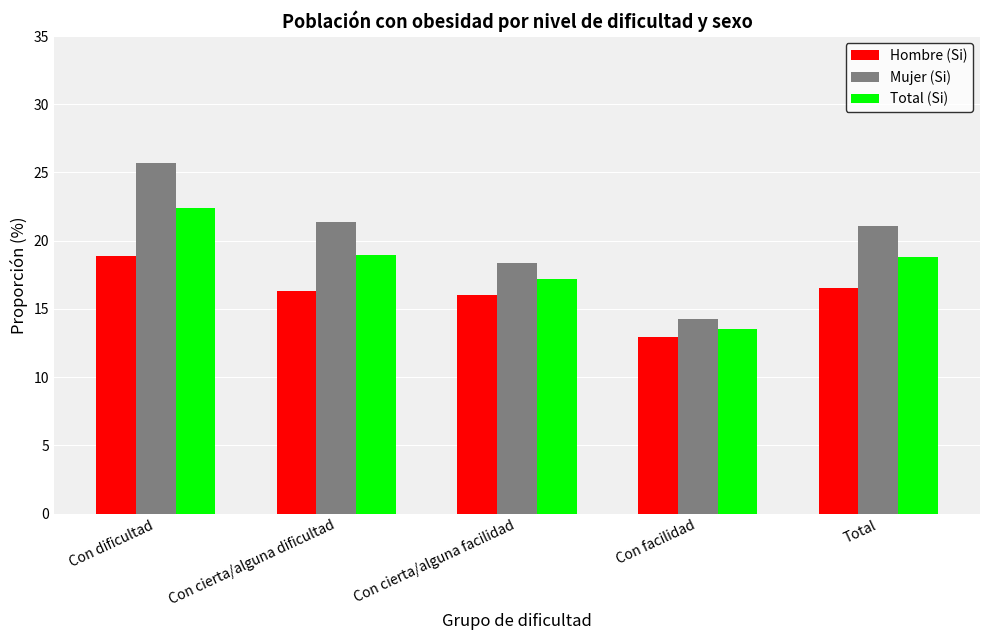

True or false: Total (Si) has a value of 12.5 at Con dificultad.

False